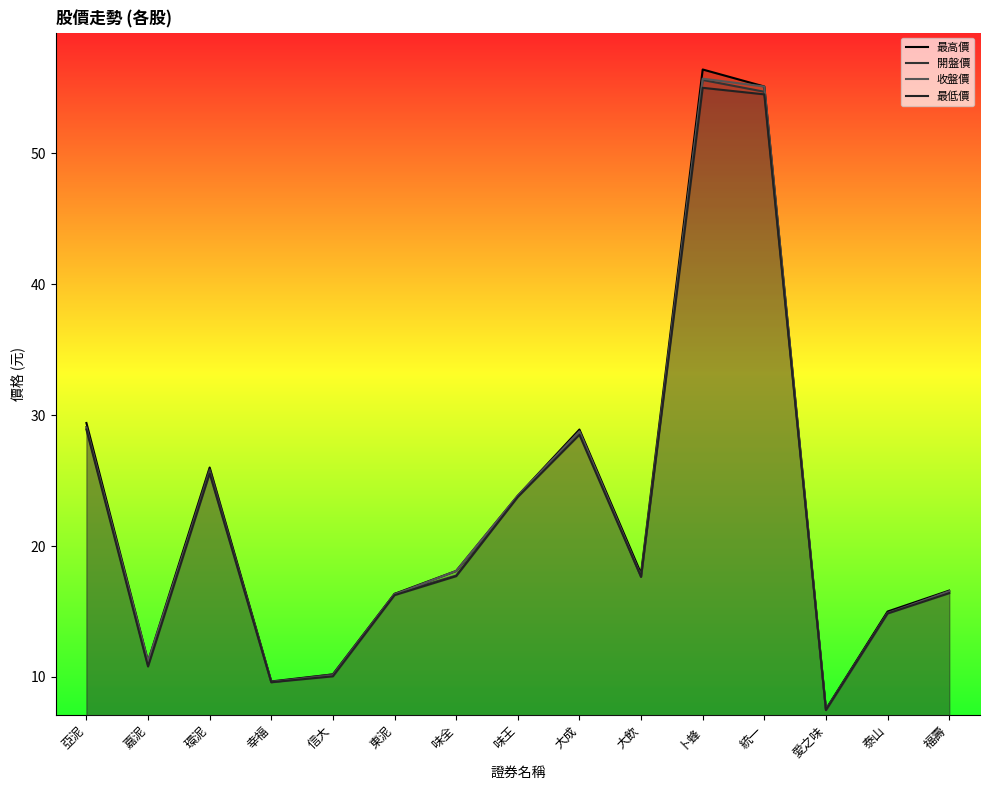

Read the 開盤價 value at 信大.

10.2